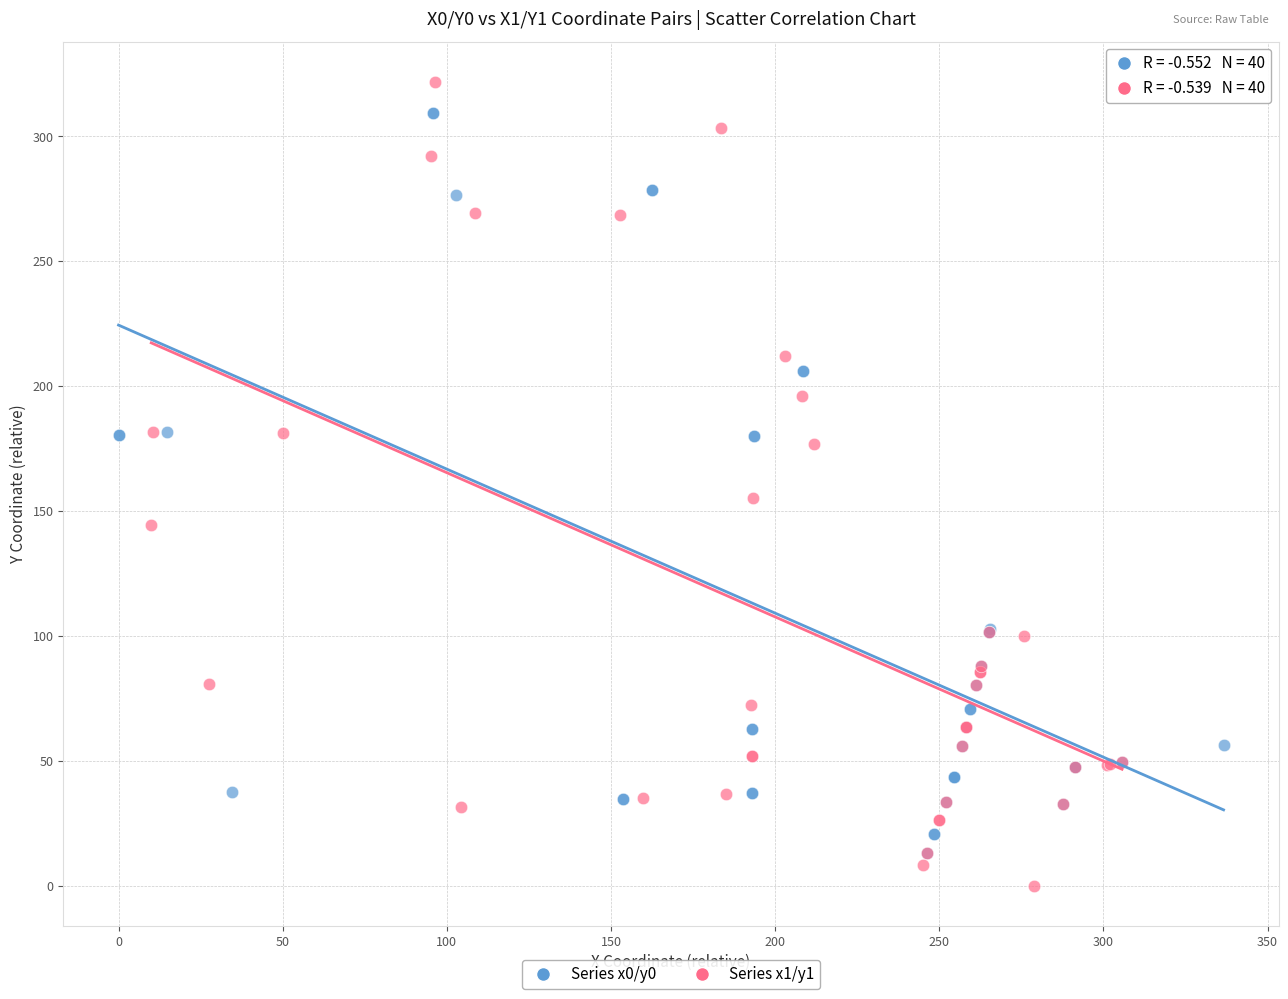

Which series has the largest Y range (max minus min)?

Series x1/y1